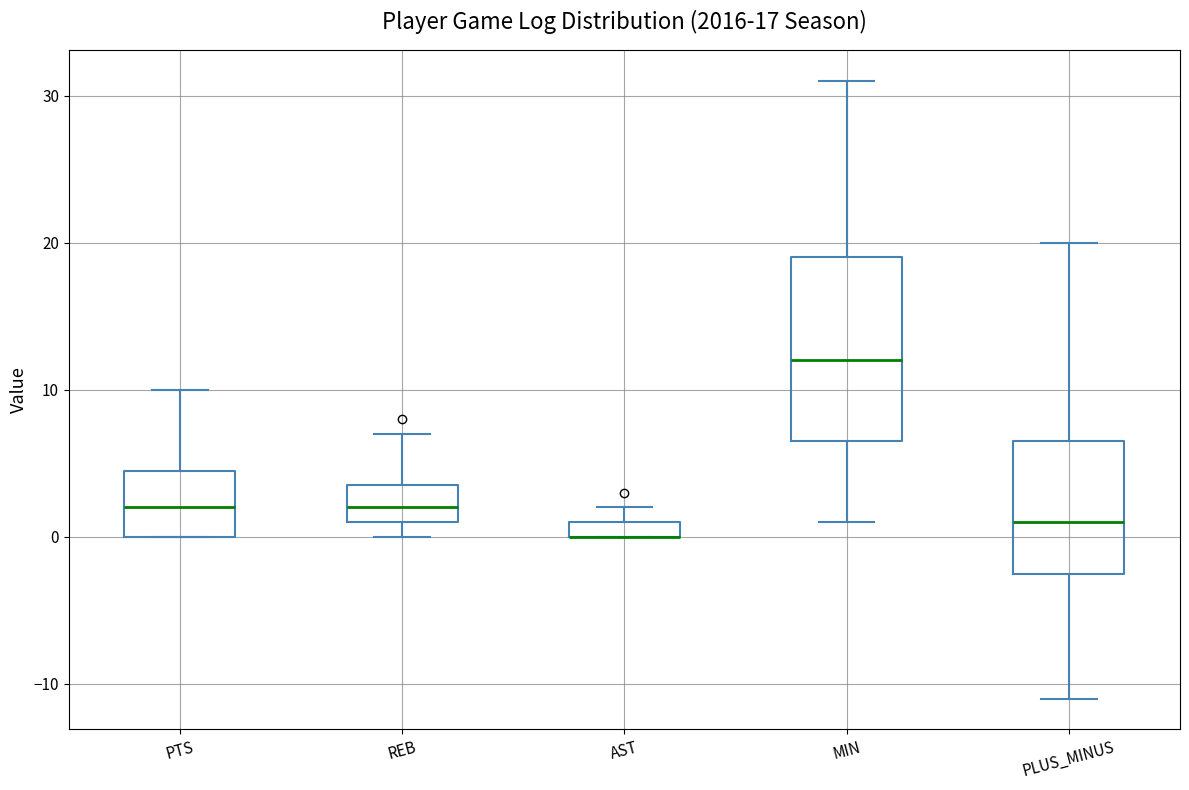

Which box is the tallest, from its lower edge to its upper edge?

MIN